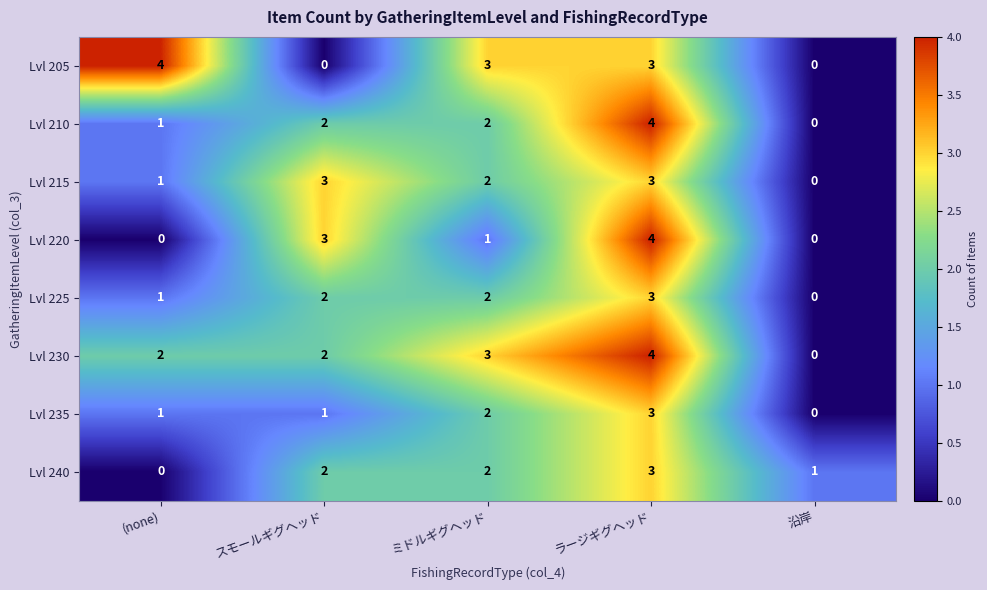

At which label does Lvl 220 first exceed 1?

スモールギグヘッド